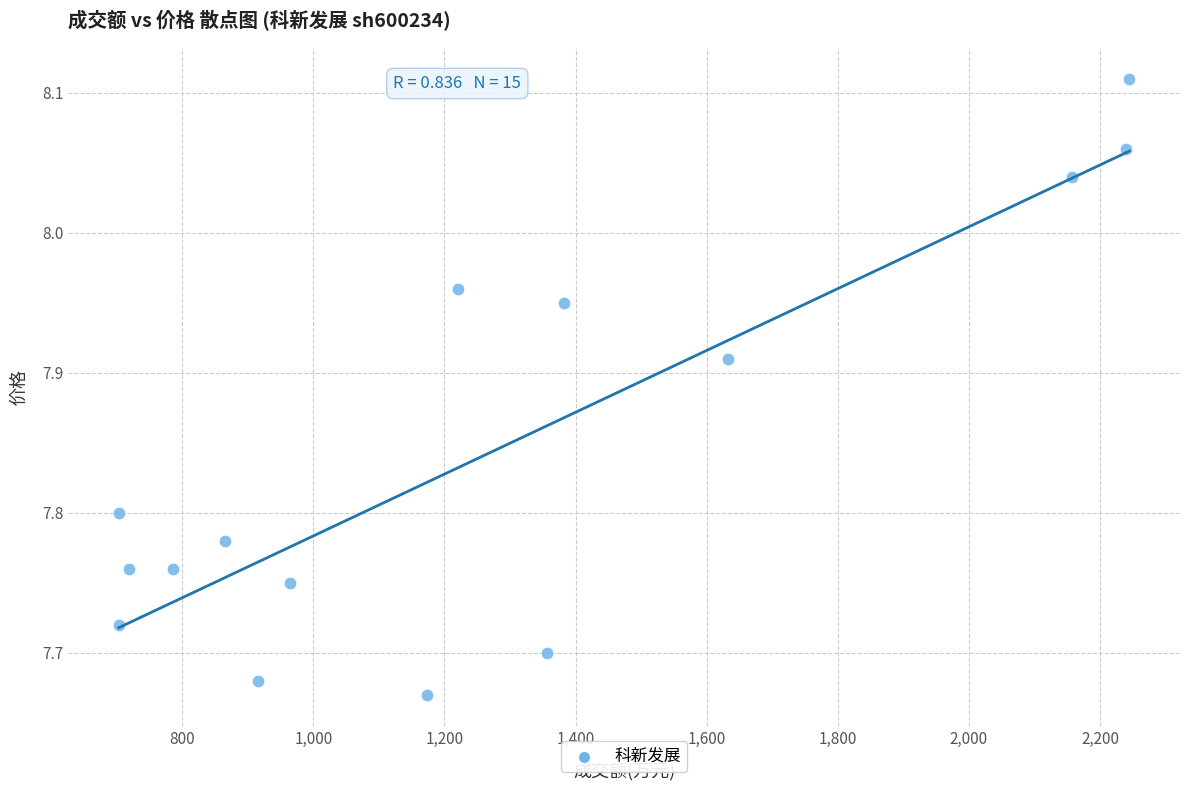

What is the range of Y values (max minus min)?

0.4